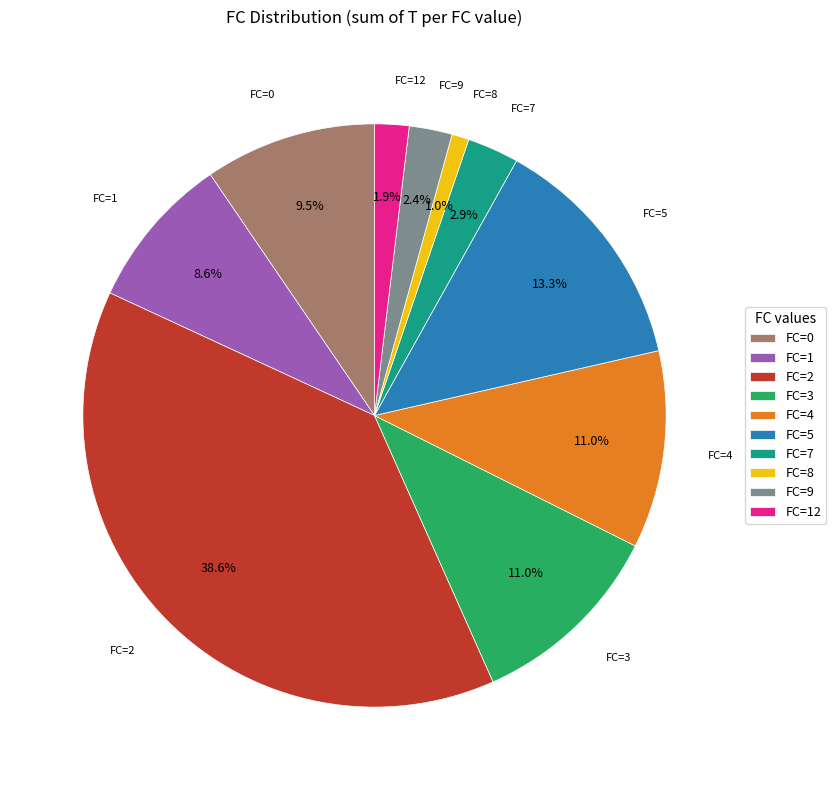

To the nearest percent, what is the average slice percentage?

10%